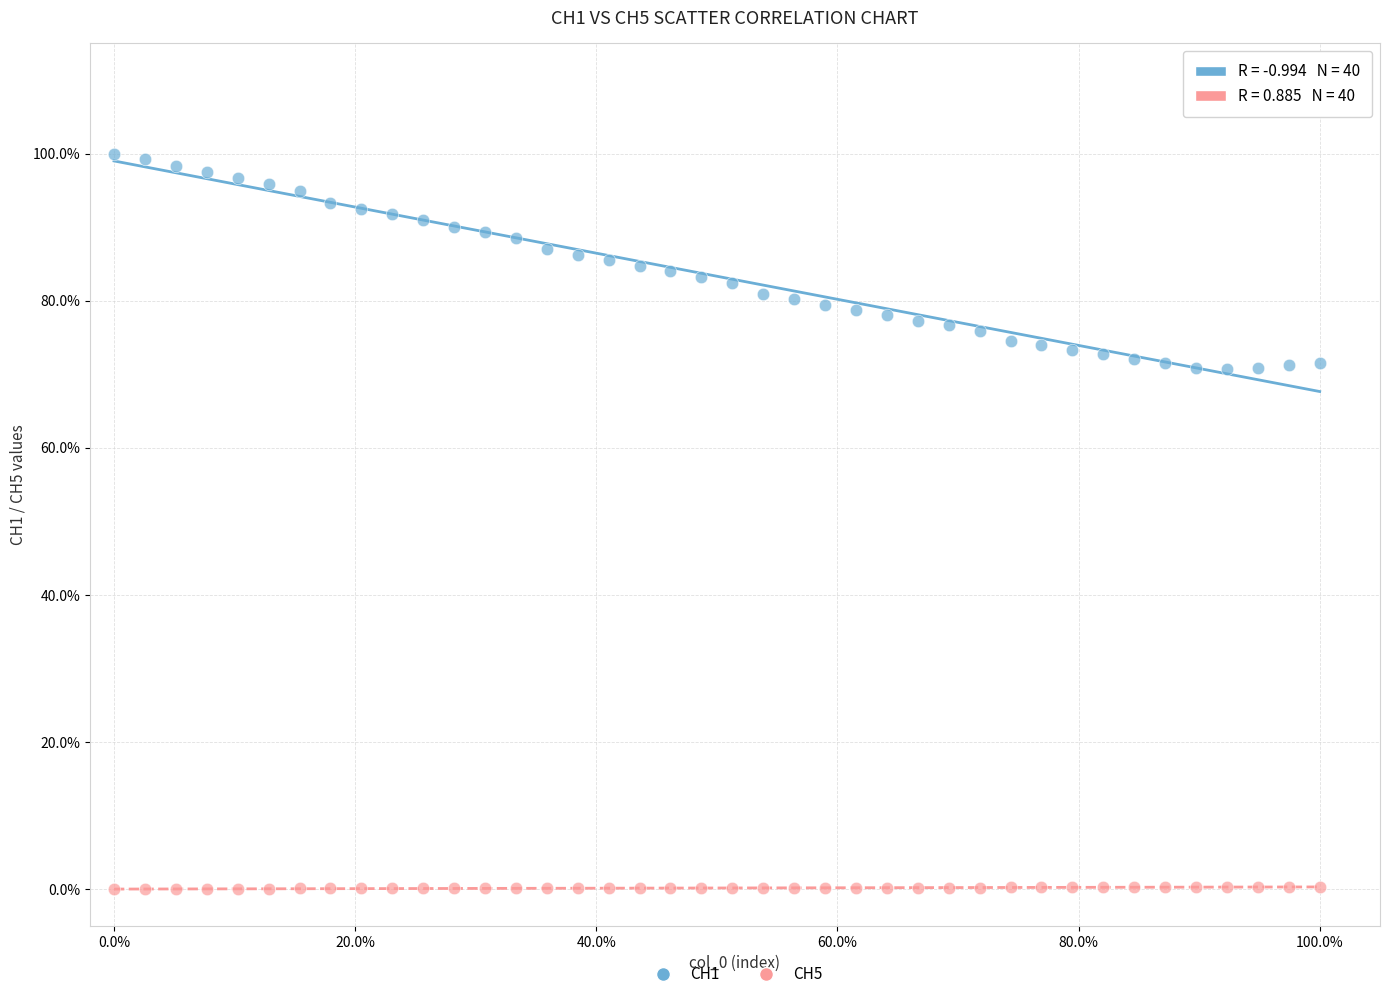

What are all the series names shown in the legend?

CH1, CH5